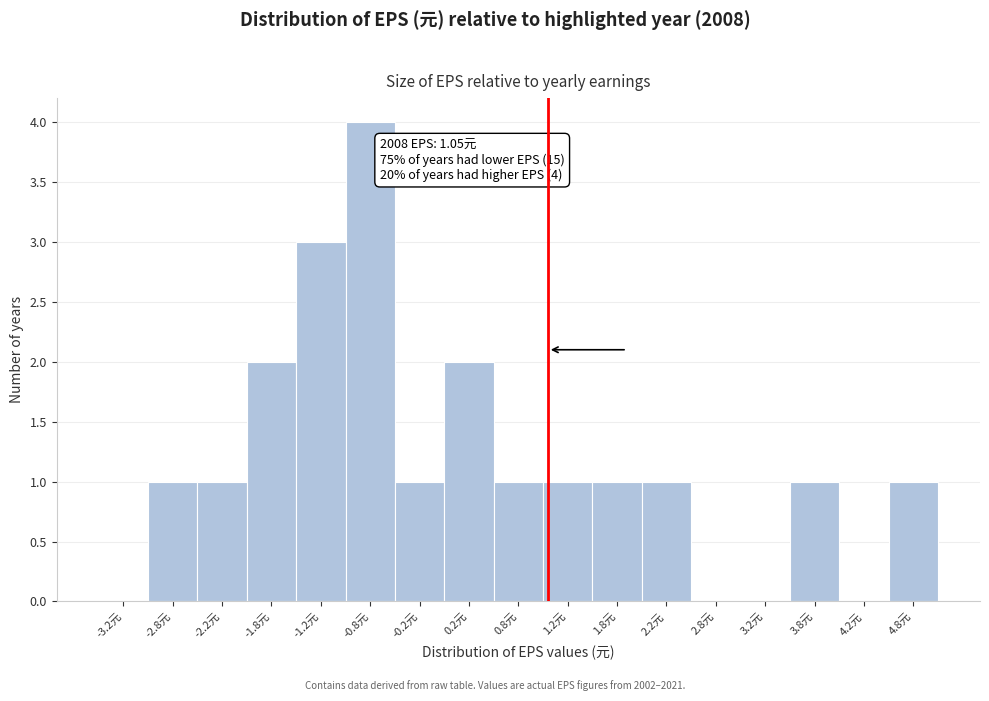

Over which range of the x-axis is the bar tallest?

-1.0 to -0.5